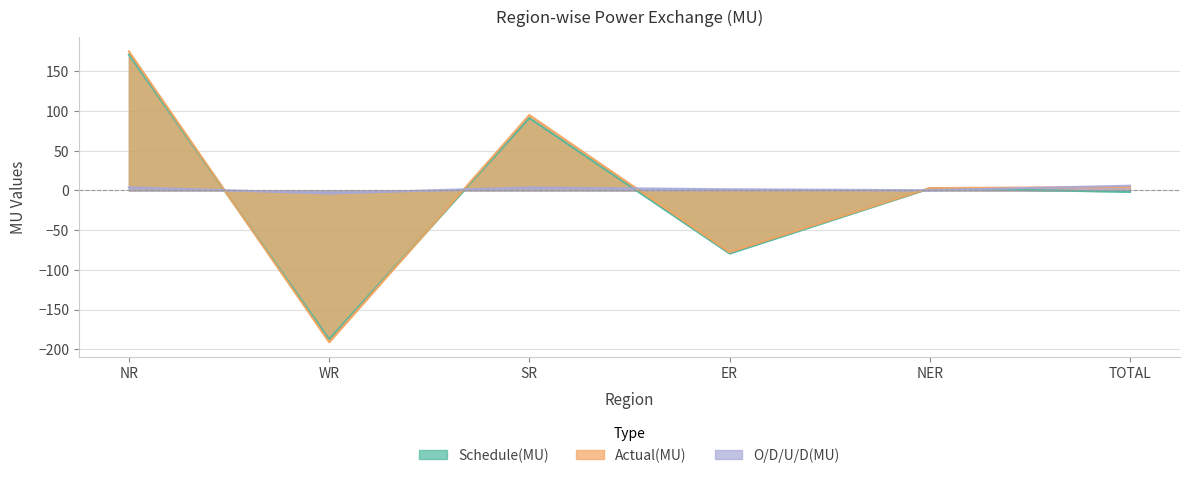

What is the greatest value displayed?

175.1